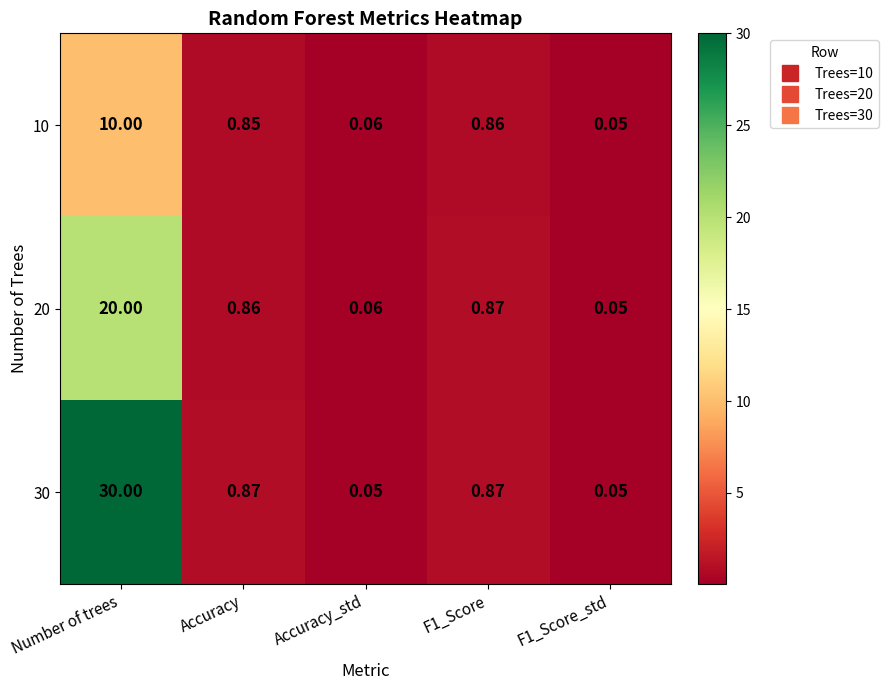

At which category does the chart reach its peak across all series?

Number of trees